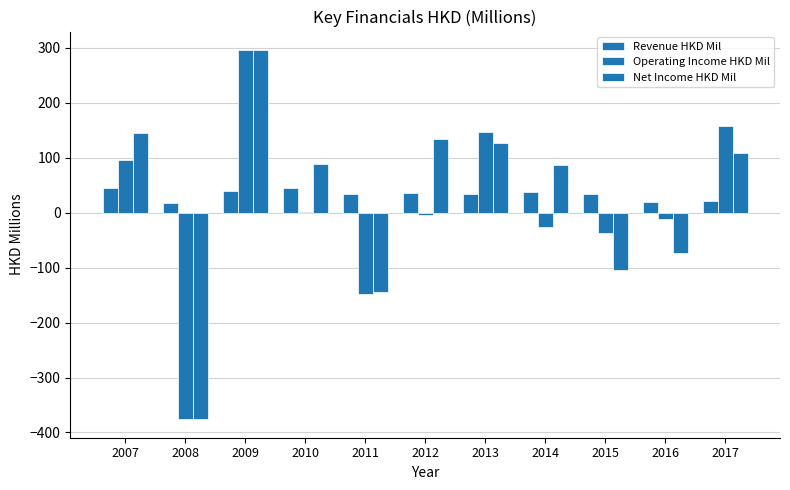

What is the minimum value shown in the chart?

-376